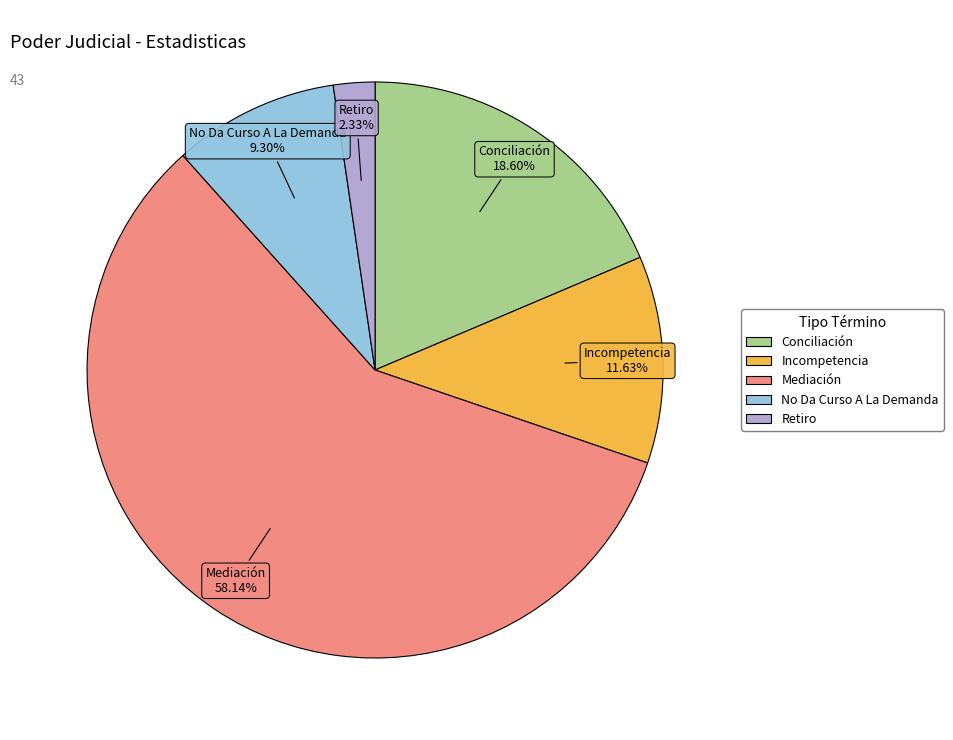

To the nearest percent, what is the difference between the Mediación and Incompetencia slice percentages?

47%